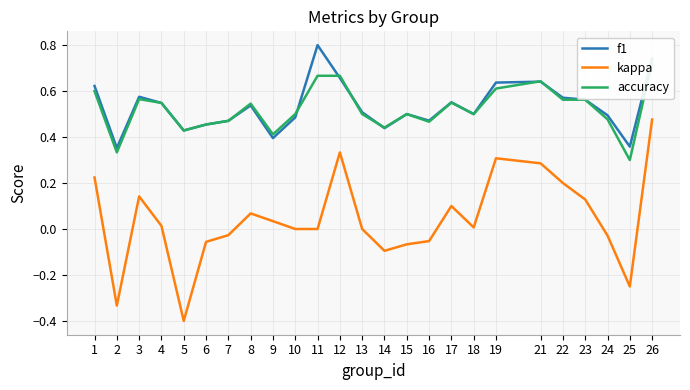

What is the approximate value of f1 at 24?

0.5